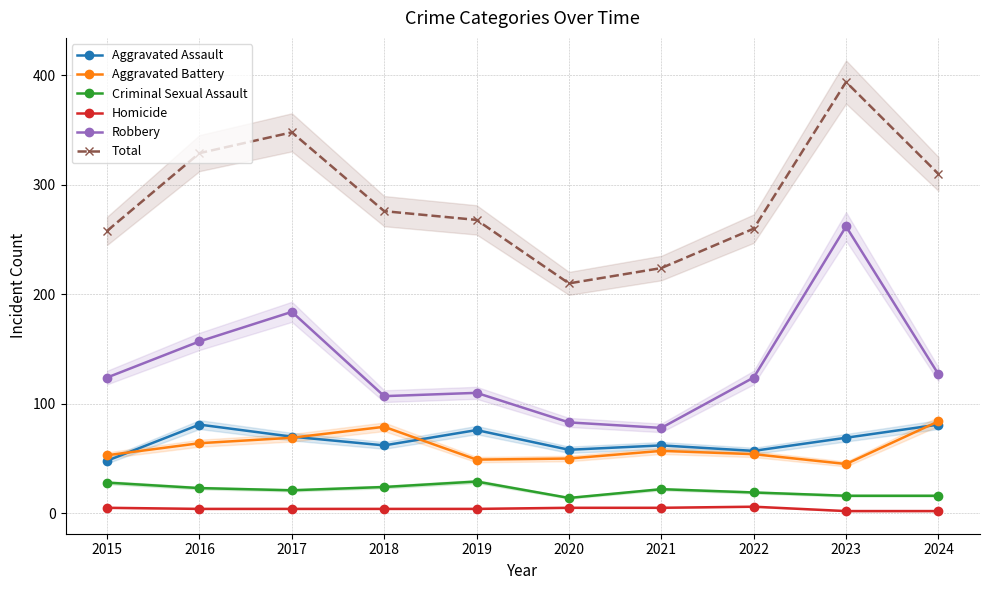

What is the total value across all series at 2024?

620